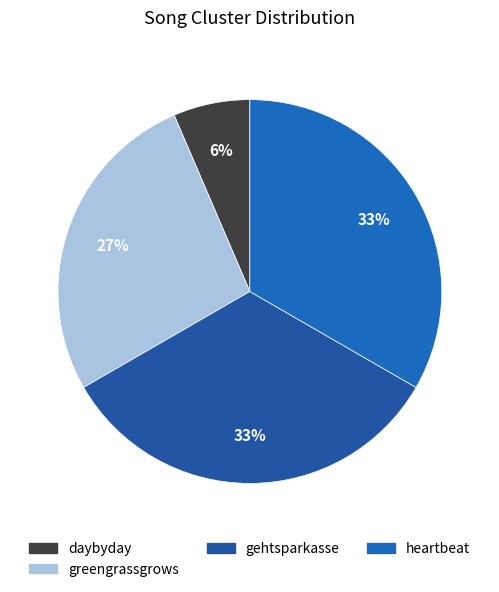

What percentage is the daybyday slice, to the nearest percent?

6%